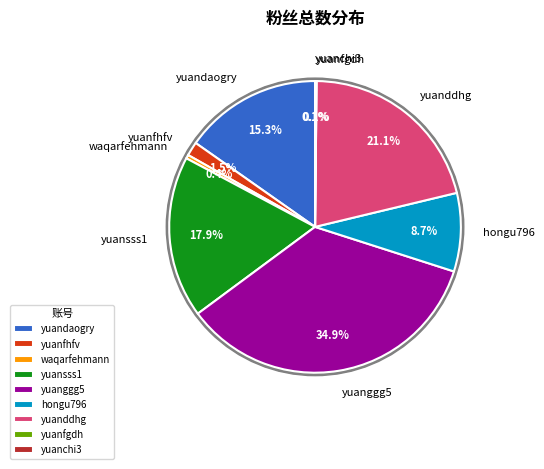

What is the smallest slice in the pie chart?

yuanchi3